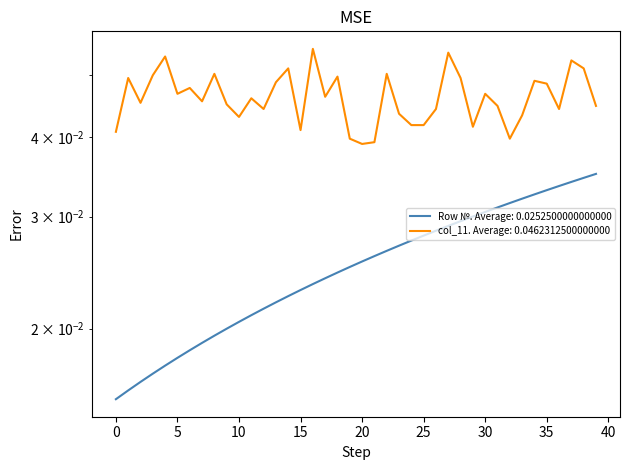

Is it true that col_11 equals 0.0 at 31?

True